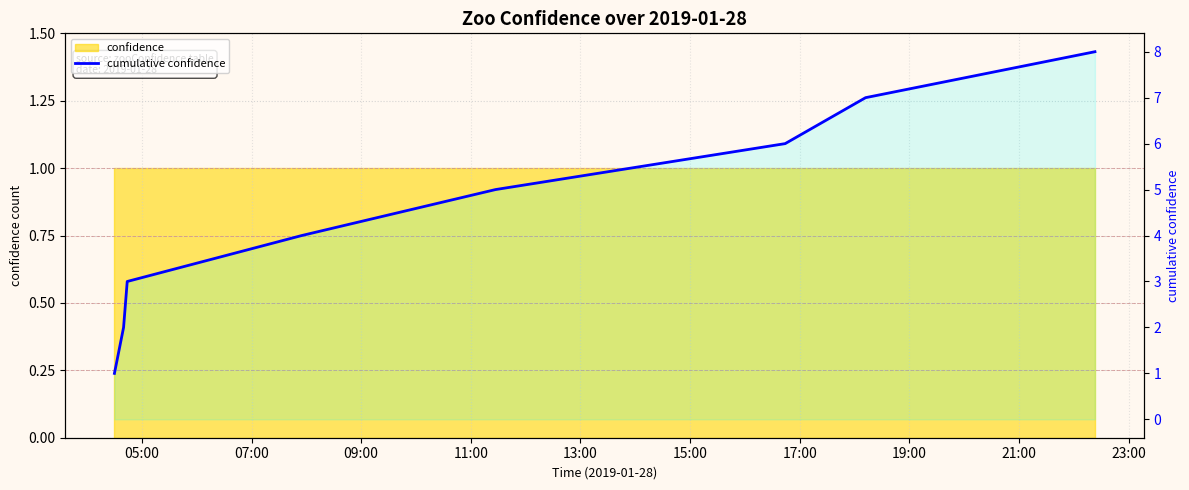

How many lines are shown in the chart?

1